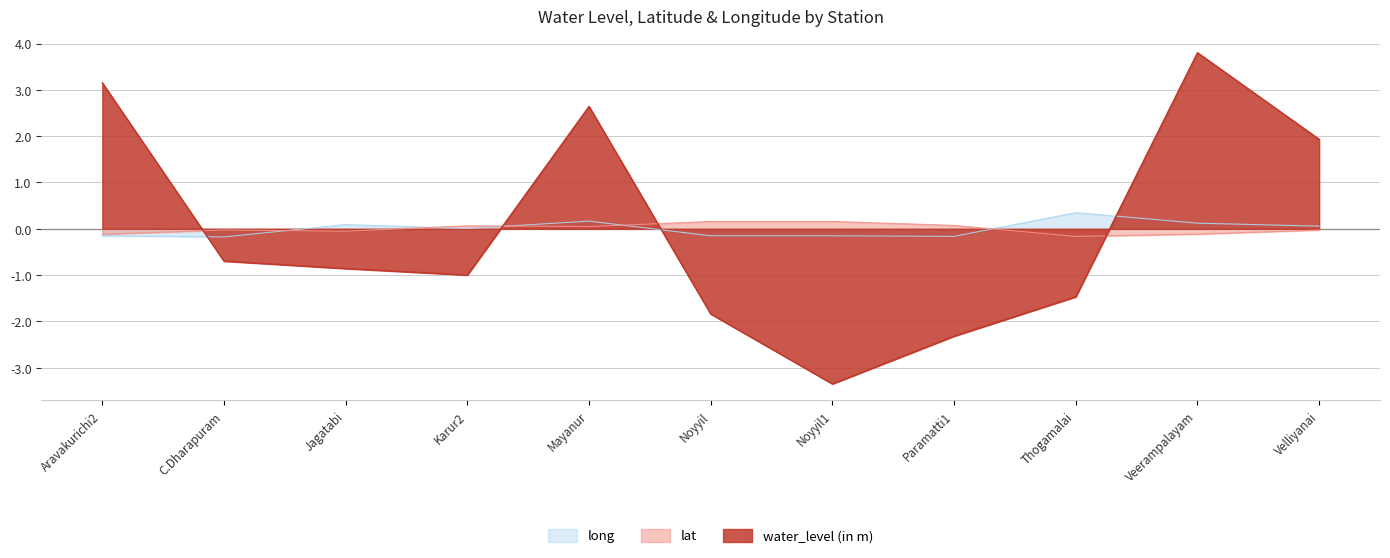

Reading left to right, what are all the values shown in this chart?

water_level (in m): Aravakurichi2=3.2	C.Dharapuram=-0.7	Jagatabi=-0.9	Karur2=-1.0	Mayanur=2.6	Noyyil=-1.8	Noyyil1=-3.3	Paramatti1=-2.3	Thogamalai=-1.5	Veerampalayam=3.8	Velliyanai=1.9
lat: Aravakurichi2=-0.1	C.Dharapuram=-0.0	Jagatabi=-0.1	Karur2=0.1	Mayanur=0.0	Noyyil=0.2	Noyyil1=0.2	Paramatti1=0.1	Thogamalai=-0.2	Veerampalayam=-0.1	Velliyanai=-0.0
long: Aravakurichi2=-0.2	C.Dharapuram=-0.2	Jagatabi=0.1	Karur2=0.0	Mayanur=0.2	Noyyil=-0.2	Noyyil1=-0.2	Paramatti1=-0.2	Thogamalai=0.3	Veerampalayam=0.1	Velliyanai=0.1